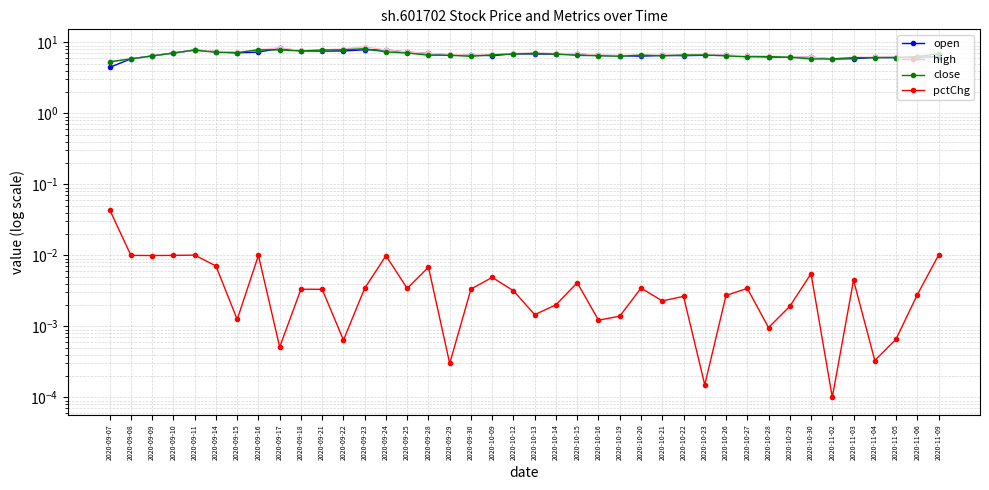

What is the difference between the maximum and minimum values in the high series?

3.3